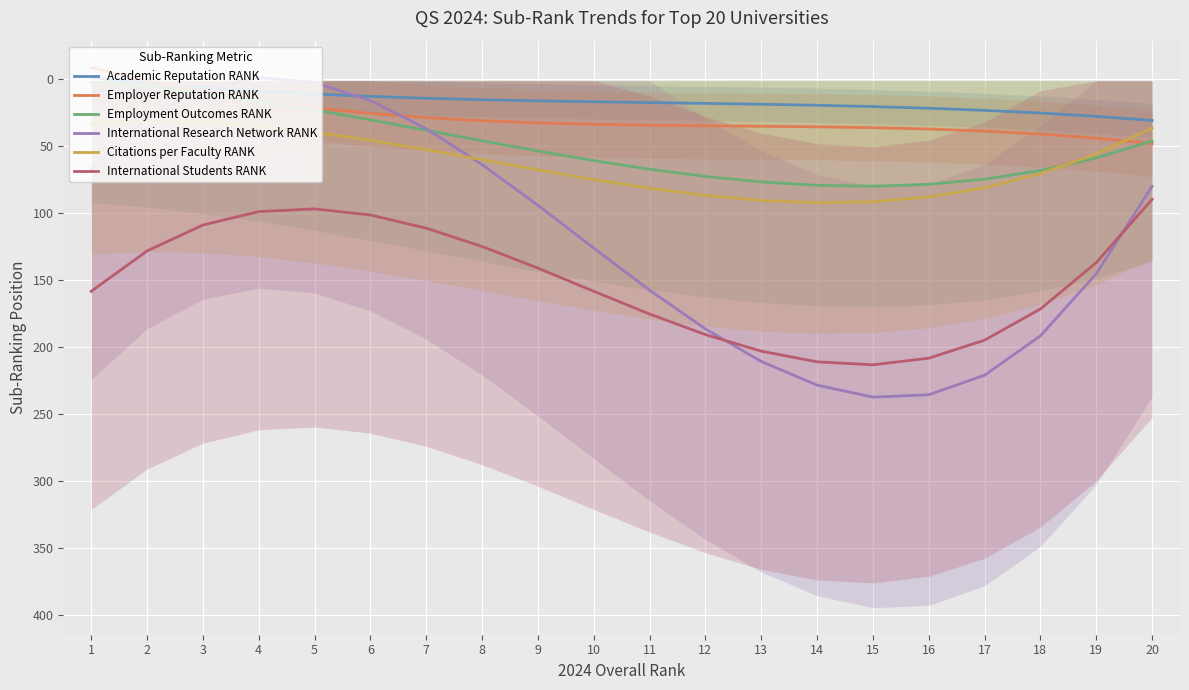

True or false: Employment Outcomes RANK has a value of 113.6 at 18.

False